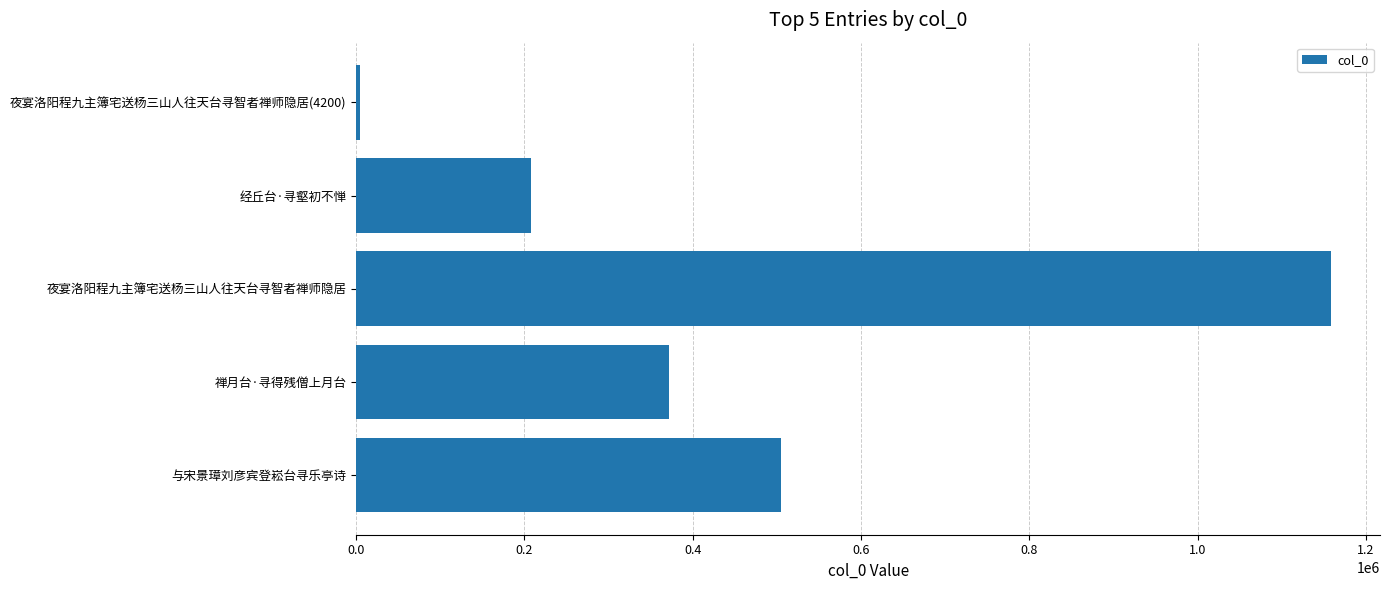

Count the values in the range 207680 to 504839.

3